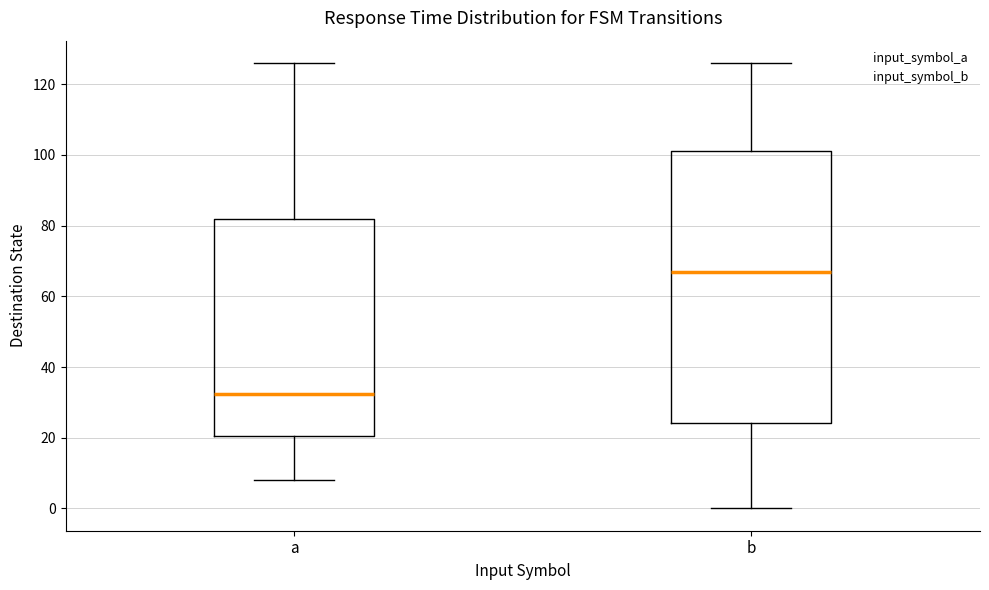

Reading left to right, read every box against the y-axis: the position of its median line, the range the box covers, and the ends of its whiskers. The values are not printed on the chart, so give them approximately, as read against the axis.

a: median 32, box 20 to 82, whiskers 8 to 126
b: median 68, box 24 to 102, whiskers 0 to 126